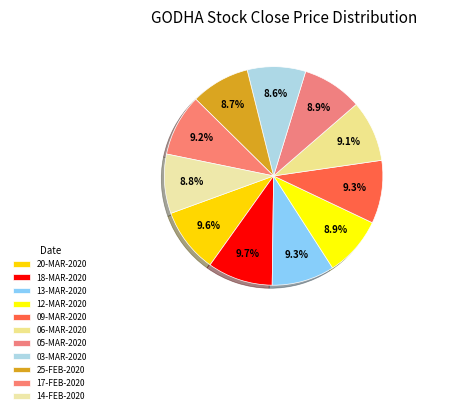

Count the number of slices in the pie.

11